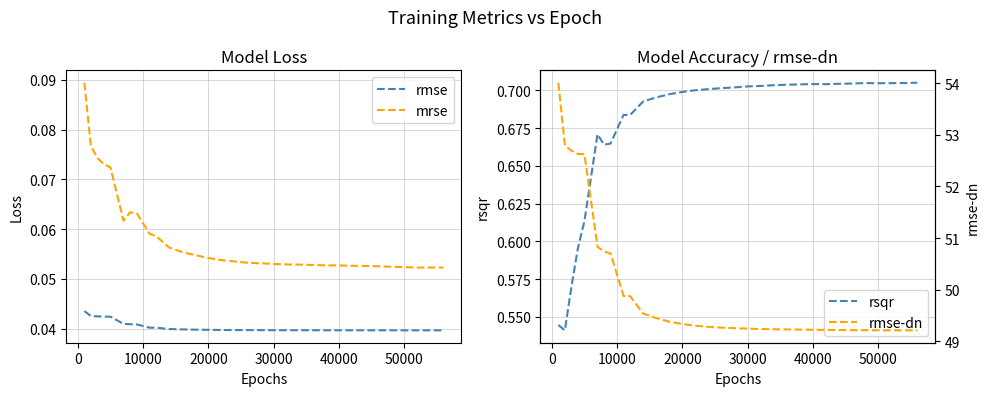

True or false: rsqr has a value of 0.5 at 50000.

False